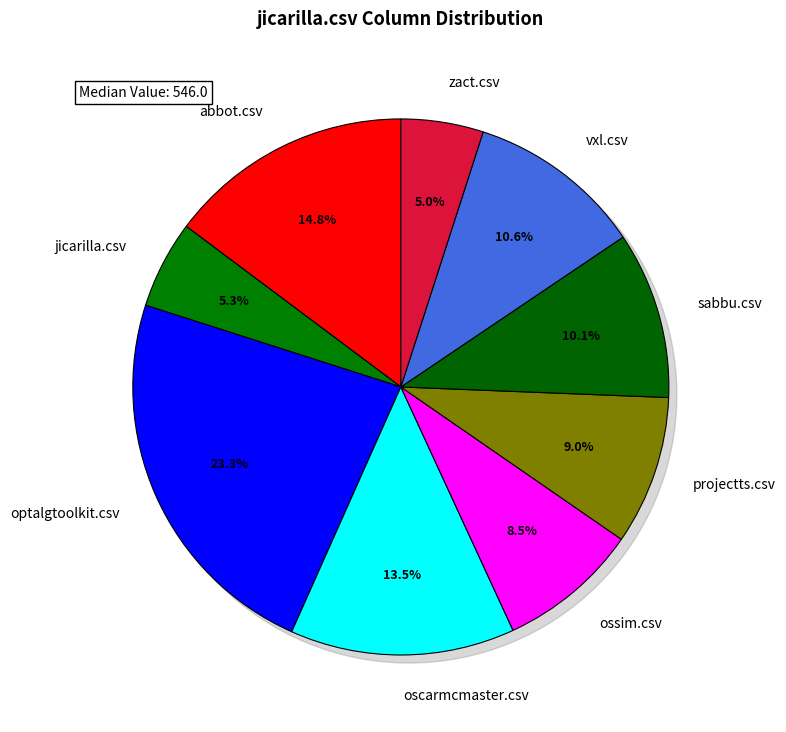

Rank the categories by value from highest to lowest.

optalgtoolkit.csv, abbot.csv, oscarmcmaster.csv, vxl.csv, sabbu.csv, projectts.csv, ossim.csv, jicarilla.csv, zact.csv